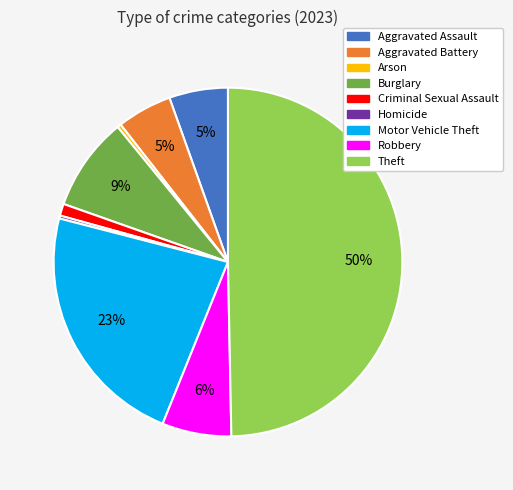

Which category has the biggest portion of the pie?

Theft